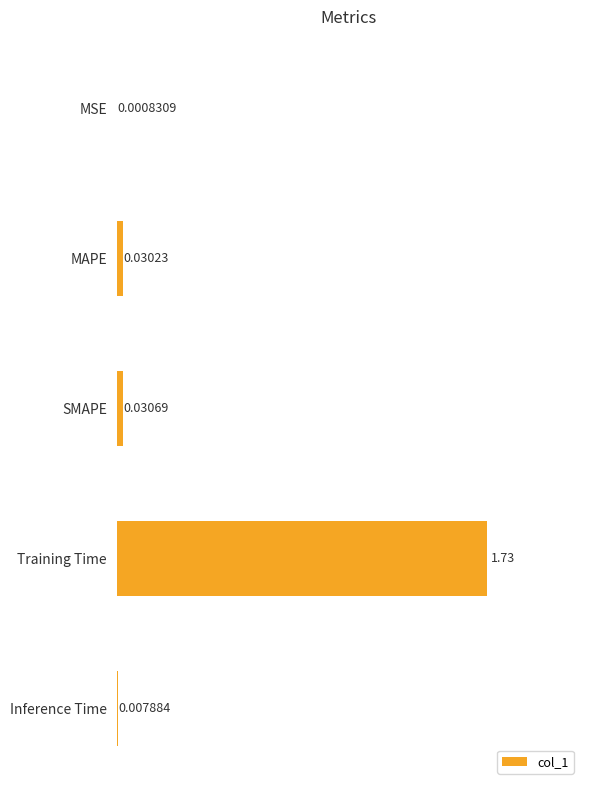

What is the sum of the values at Training Time and SMAPE?

1.8